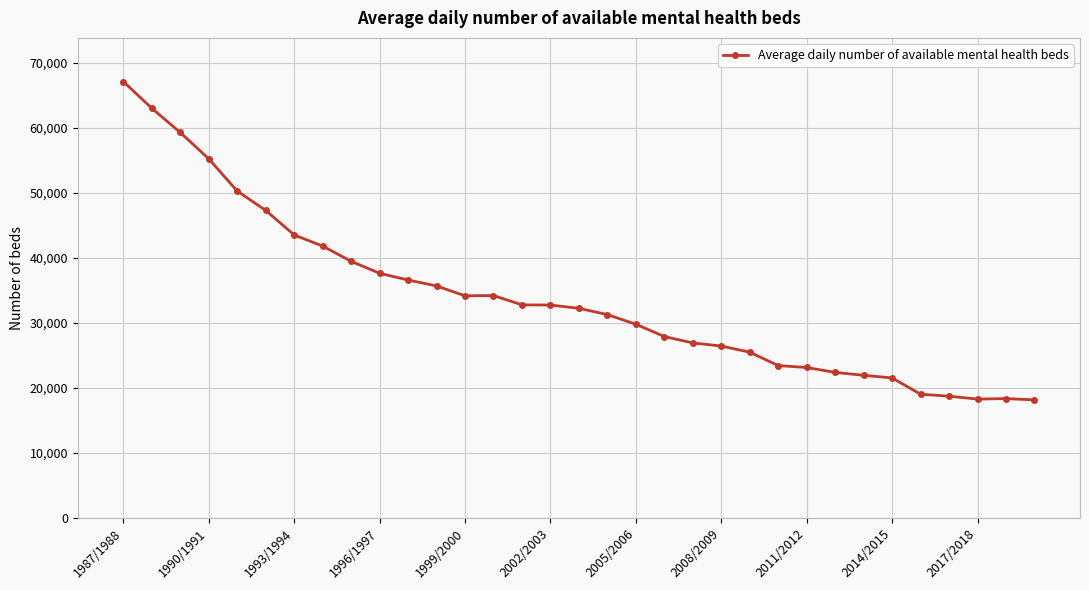

Count the number of categories in the chart.

33